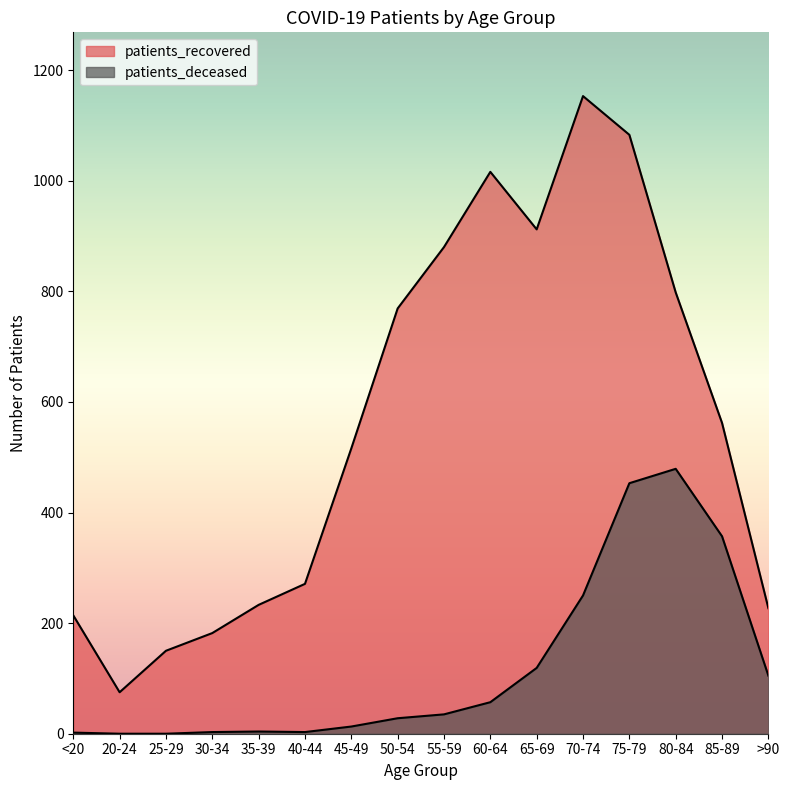

What position from the right is 85-89?

2